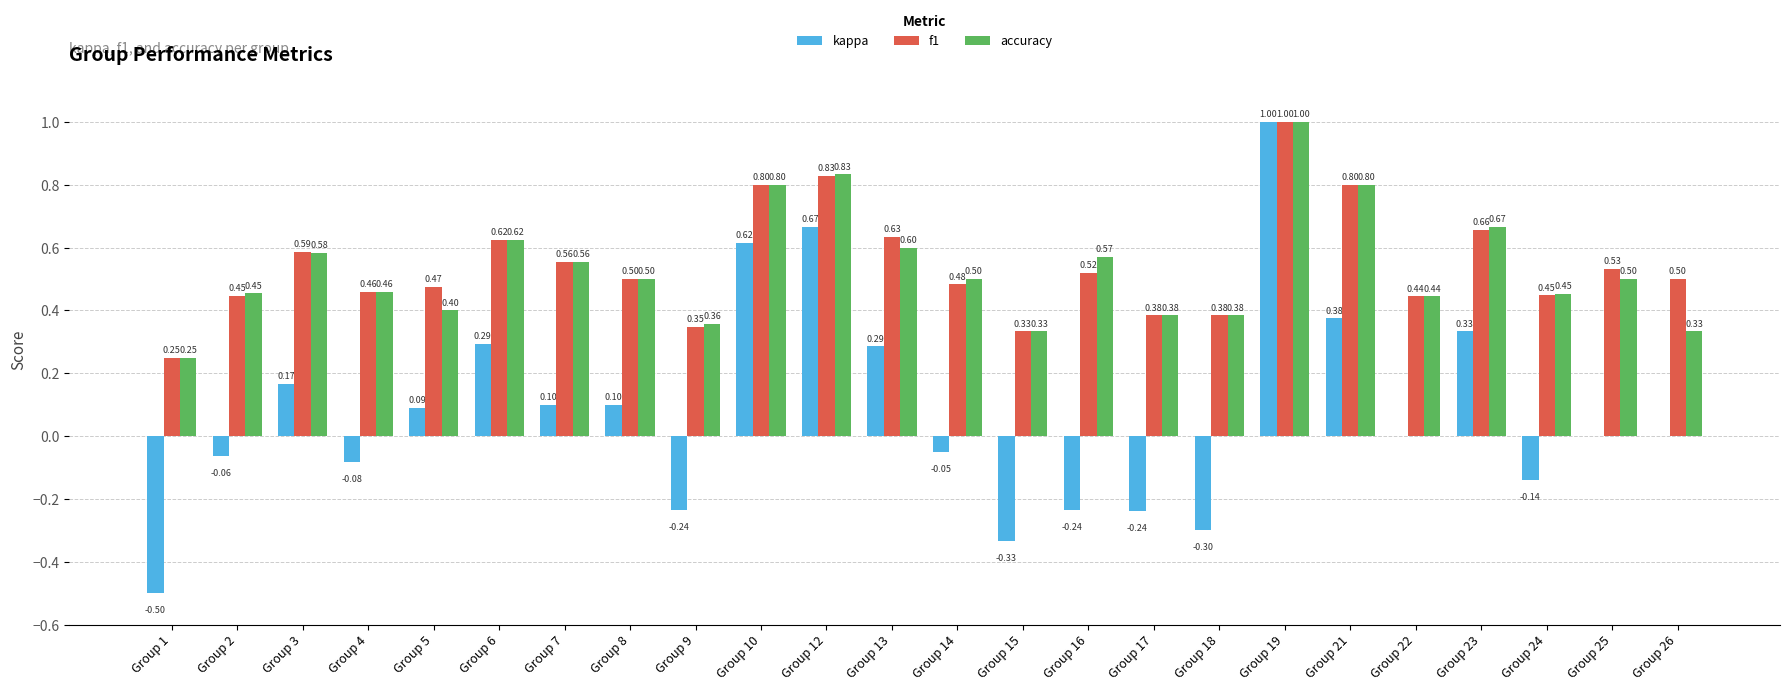

Which series has the largest total across all categories?

f1